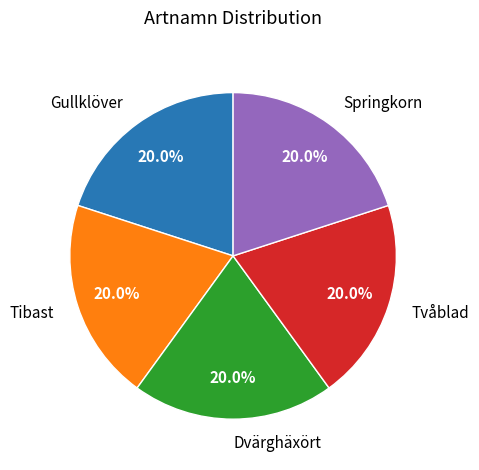

Is there any slice that represents more than half of the pie?

No